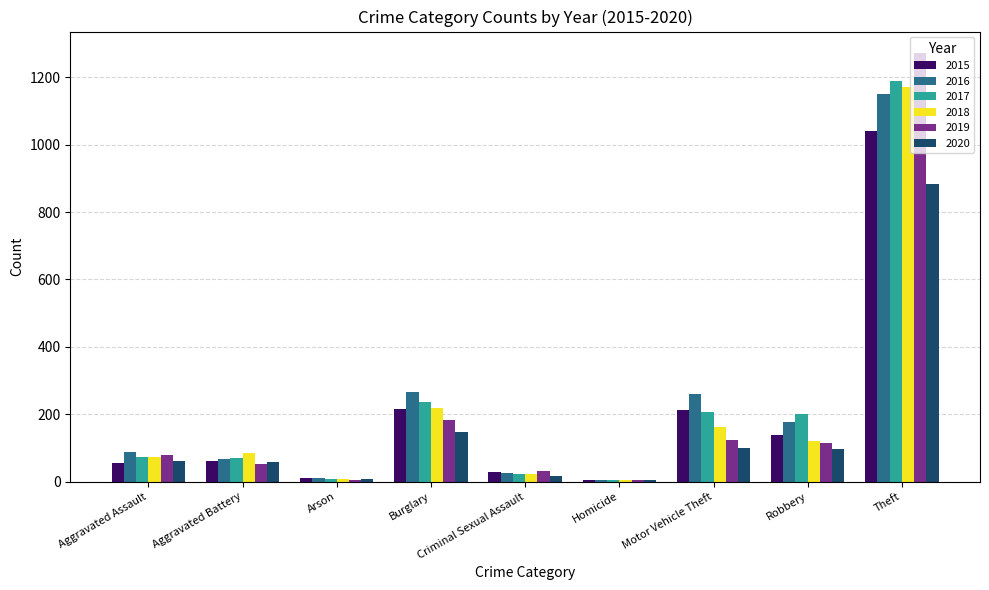

What is the maximum value shown in the chart?

1272